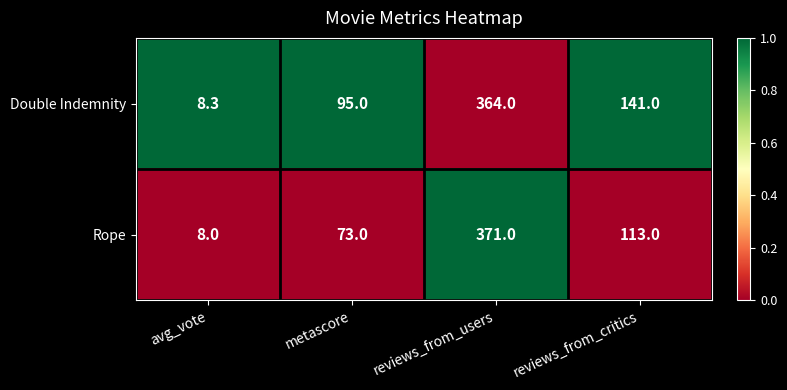

Reading left to right, what are all the values shown in this chart?

Double Indemnity: avg_vote=8.3	metascore=95.0	reviews_from_users=364.0	reviews_from_critics=141.0
Rope: avg_vote=8.0	metascore=73.0	reviews_from_users=371.0	reviews_from_critics=113.0